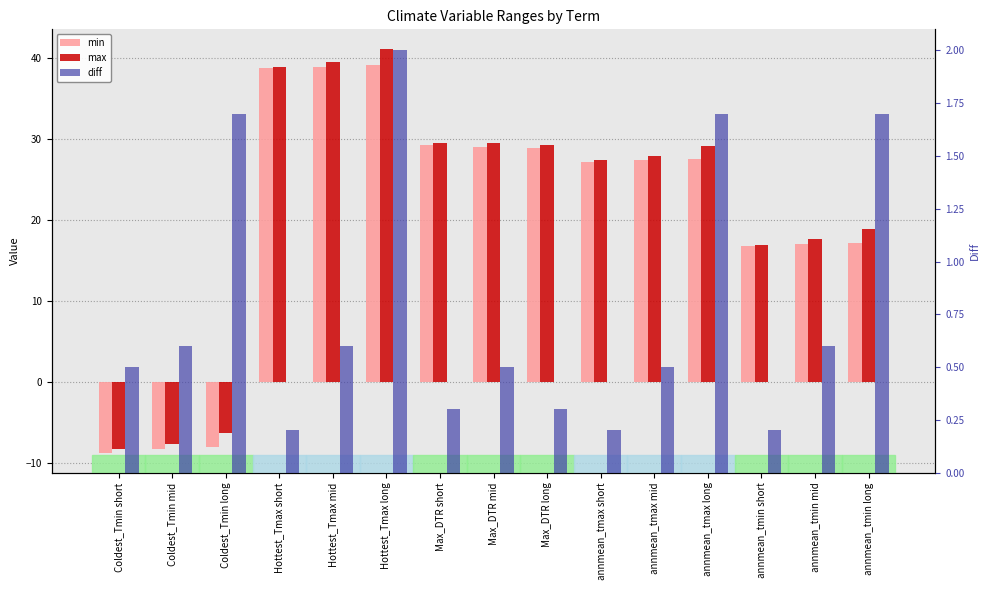

Is it true that diff equals 0.2 at Max_DTR short?

False